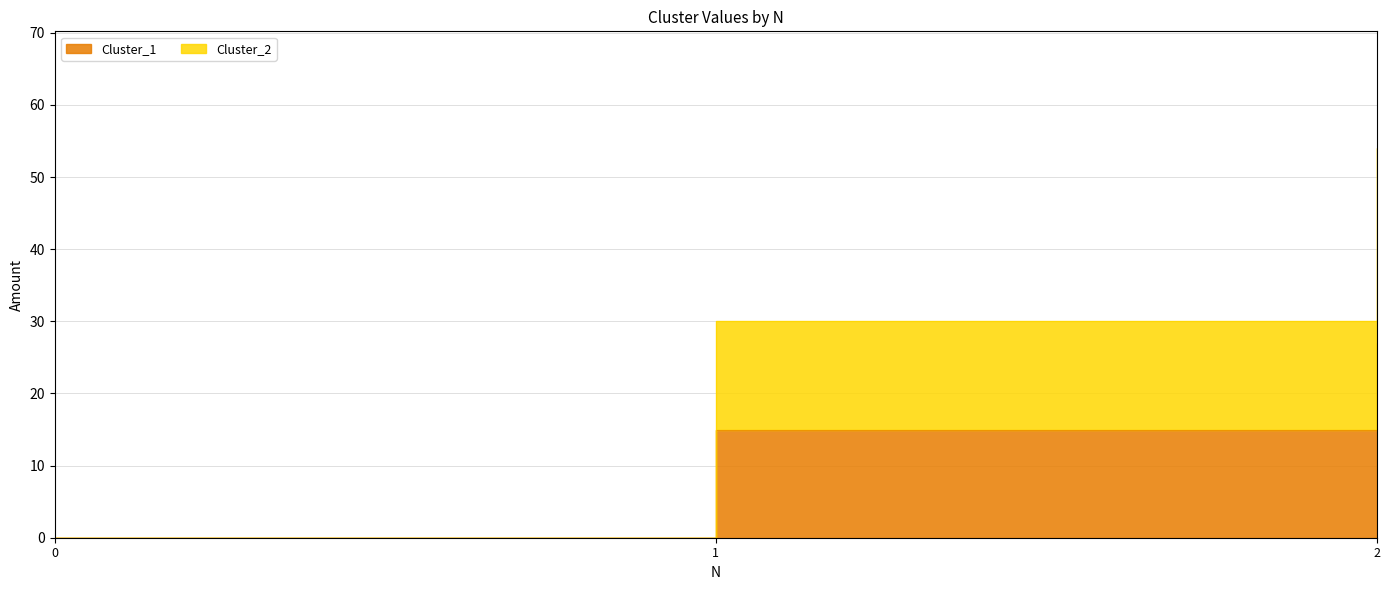

What is the difference between the second highest and minimum values in the Cluster_1 series?

15